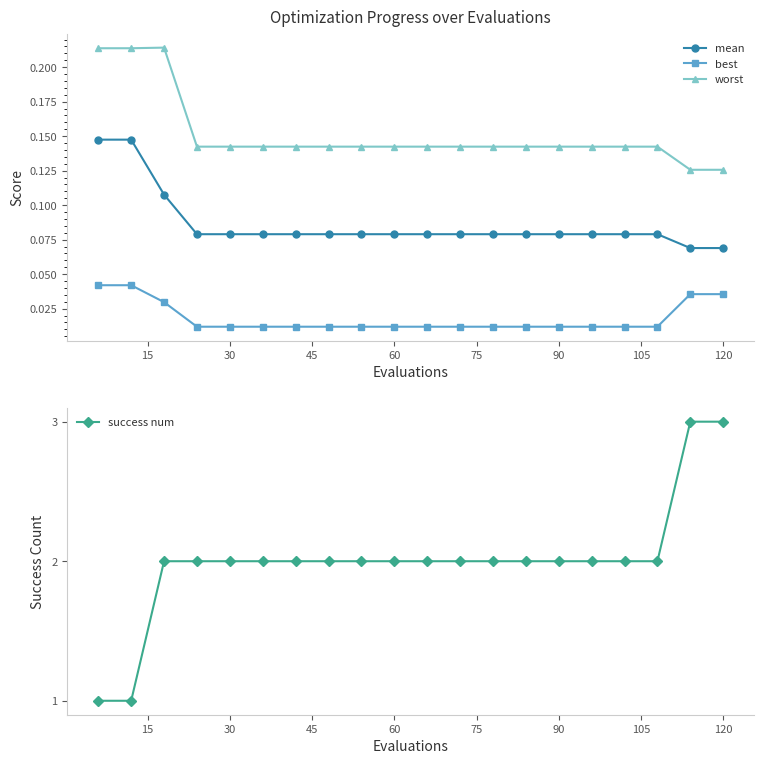

The value of success num at 120 is 0.6. True or false?

False